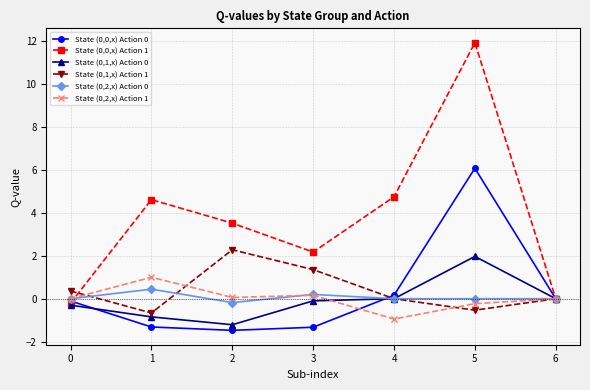

Reading left to right, transcribe all the data shown in this chart.

State (0,0,x) Action 0: -0.1	-1.3	-1.5	-1.3	0.2	6.1	0.0
State (0,0,x) Action 1: -0.2	4.6	3.5	2.2	4.8	11.9	0.0
State (0,1,x) Action 0: -0.3	-0.8	-1.2	-0.1	0.0	2.0	0.0
State (0,1,x) Action 1: 0.4	-0.7	2.3	1.4	0.0	-0.5	0.0
State (0,2,x) Action 0: 0.0	0.4	-0.2	0.2	0.0	0.0	0.0
State (0,2,x) Action 1: 0.0	1.0	0.1	0.2	-0.9	-0.2	0.0